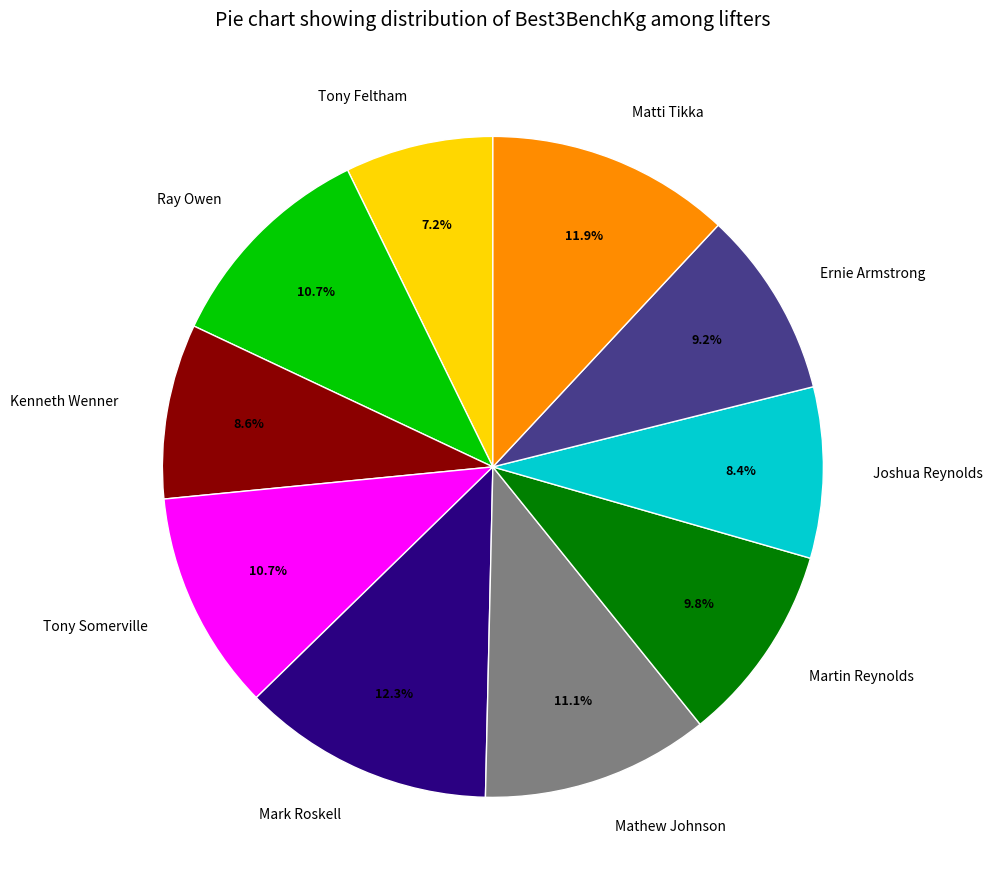

Is there a majority slice in this chart?

No